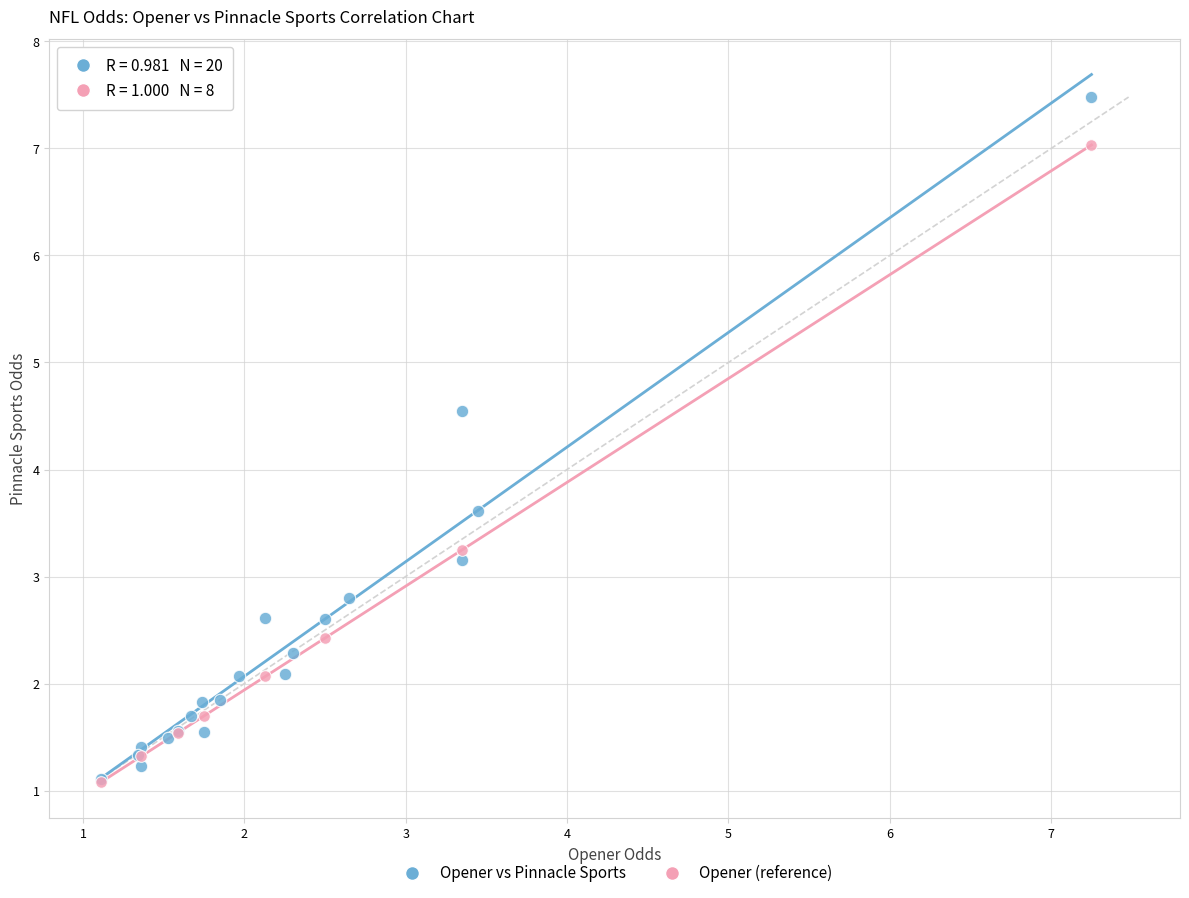

Which series reaches the maximum Y coordinate?

Opener vs Pinnacle Sports